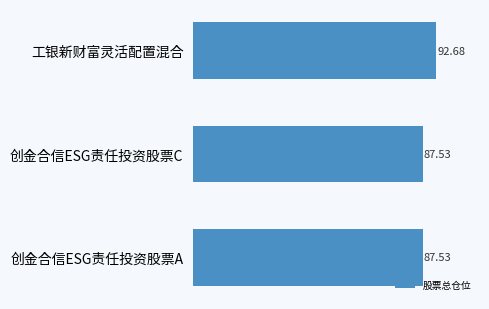

Approximately how many times larger is the value at 工银新财富灵活配置混合 compared to 创金合信ESG责任投资股票A?

1.1